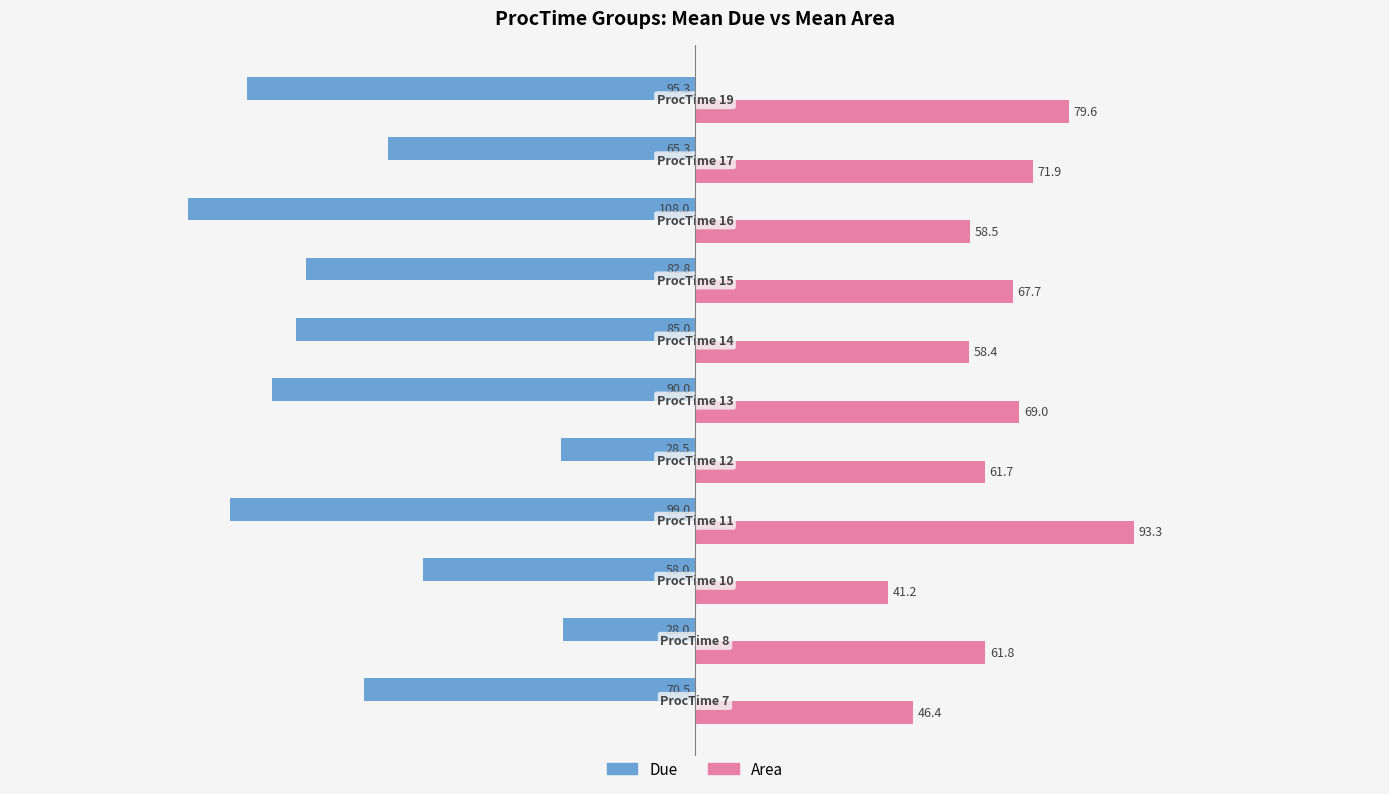

What are all the series names shown in the legend?

Due, Area